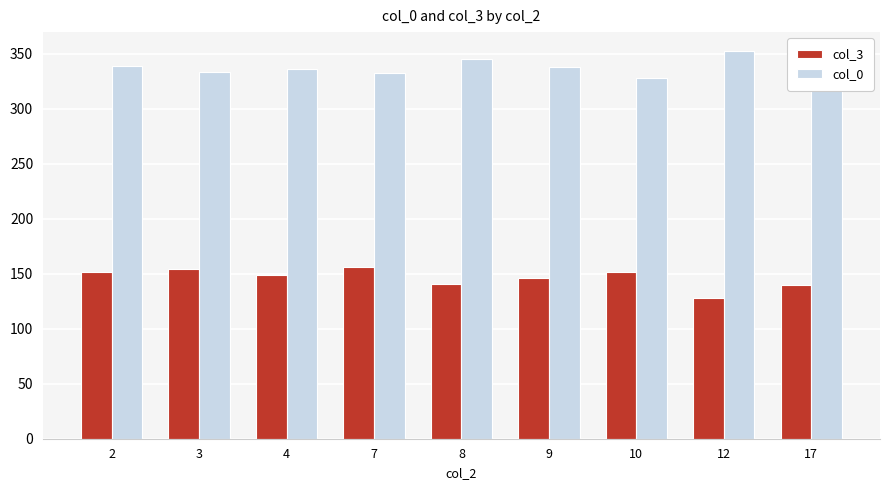

How many bars are there in each group?

2